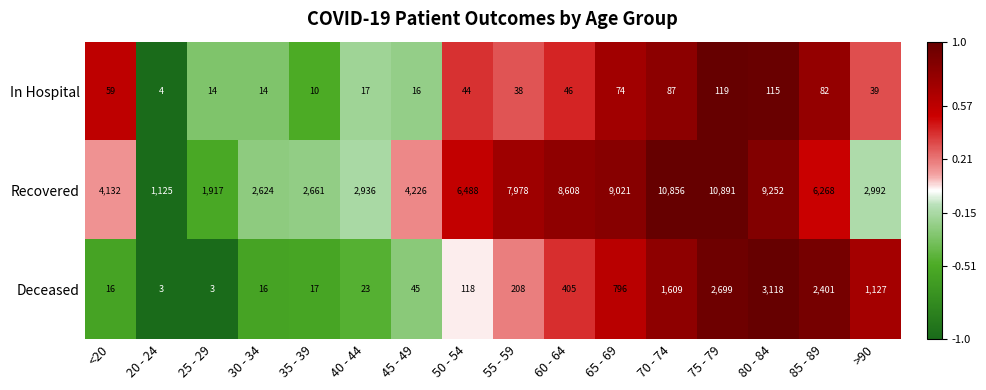

Which series changed the most between 35 - 39 and 70 - 74?

Recovered